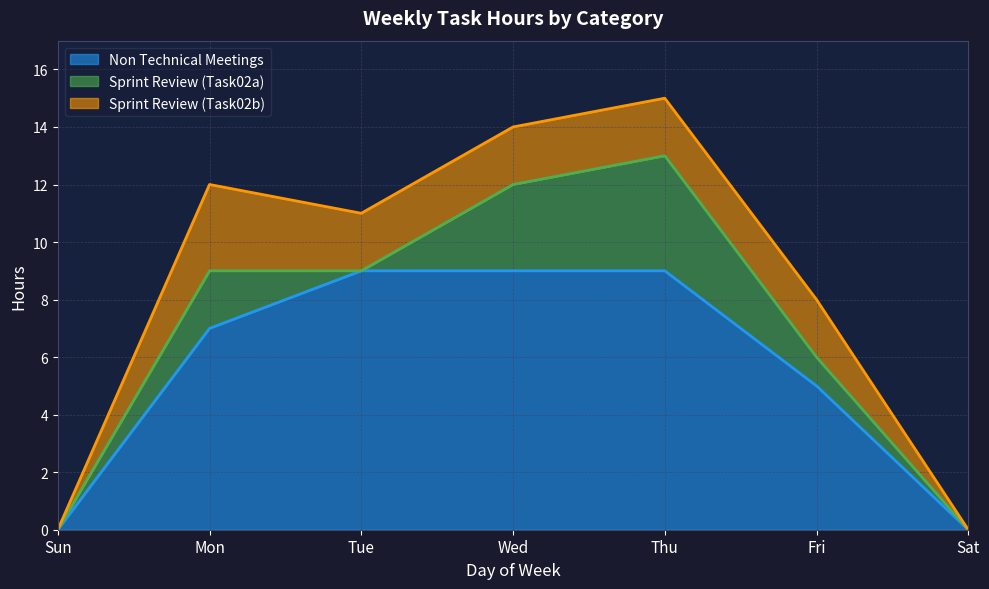

True or false: Sprint Review (Task02b) has more than 0 interior local peaks.

True